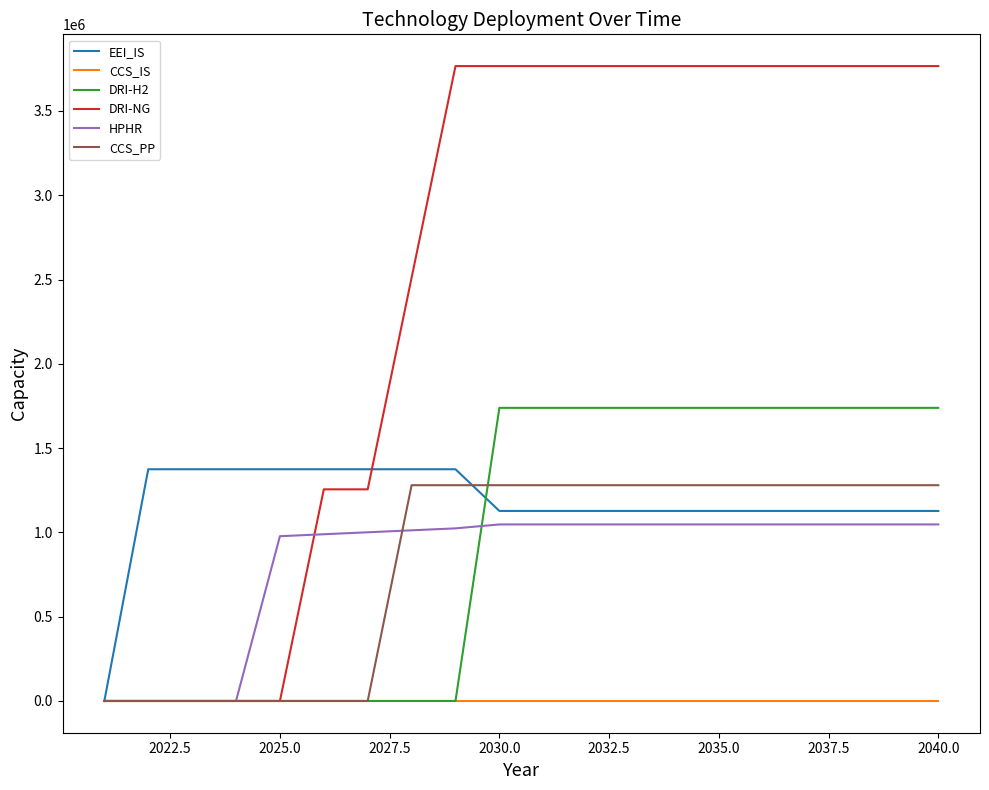

What is the maximum value shown in the chart?

3766160.0